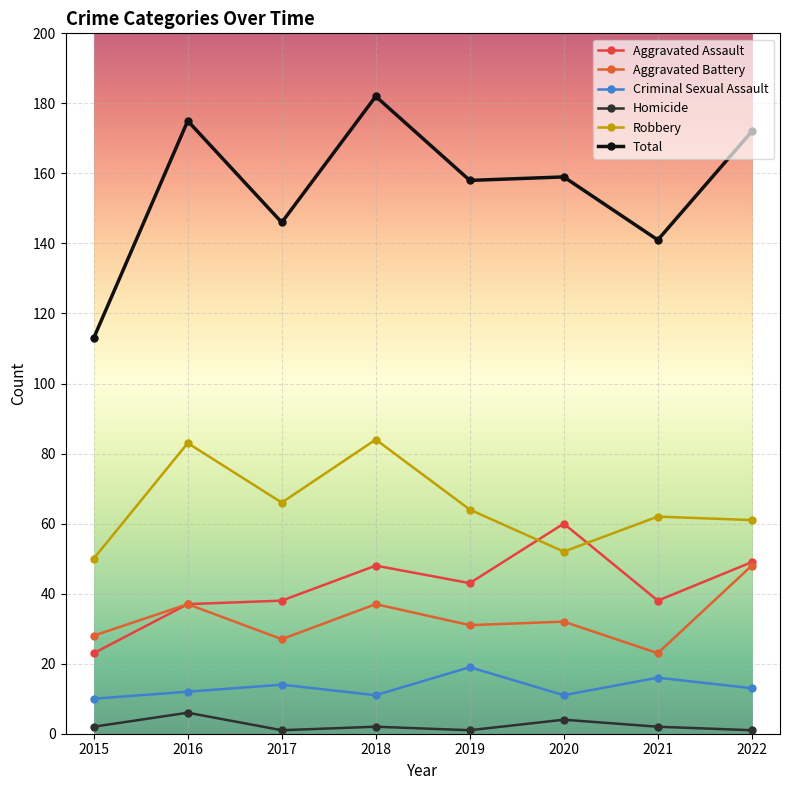

What is the spread (max minus min) of values at 2021?

139